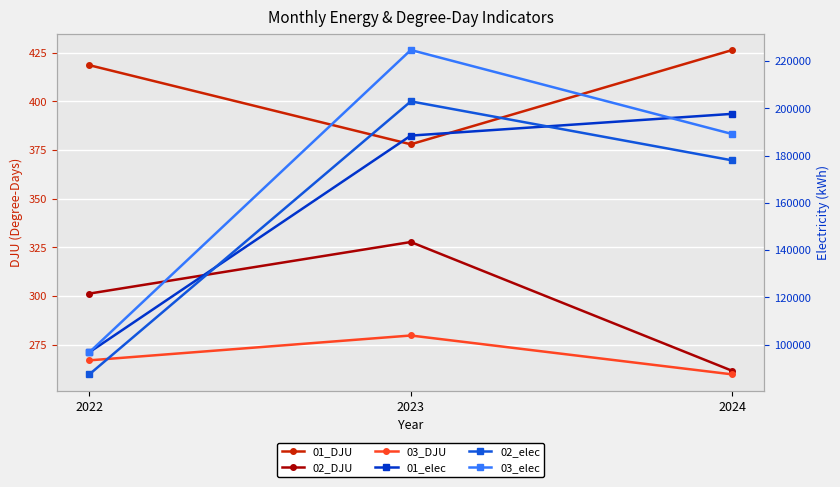

Which category has the lowest value across all series?

2024